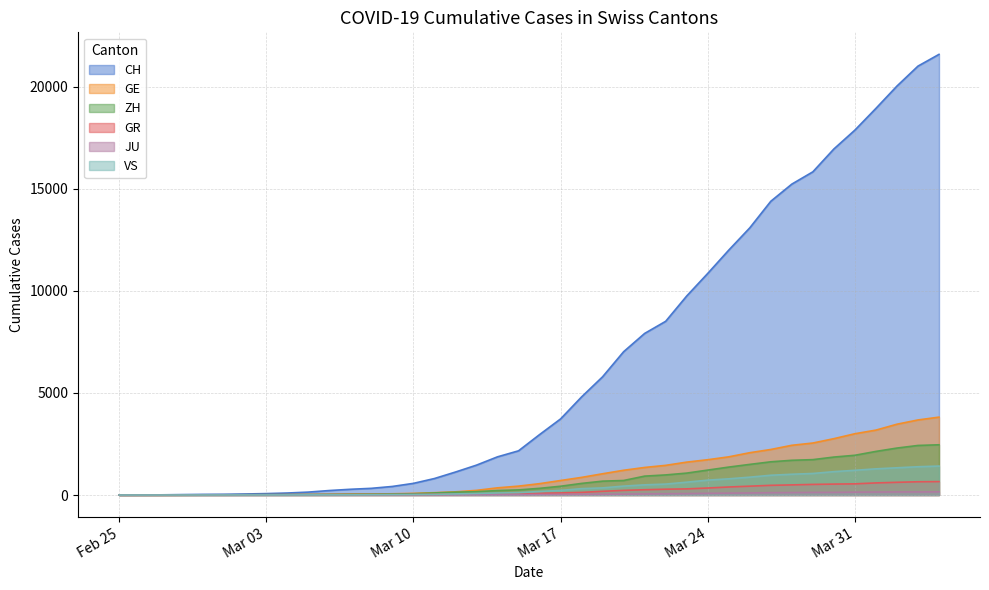

Is it true that JU equals 1 at 2020-03-02?

False